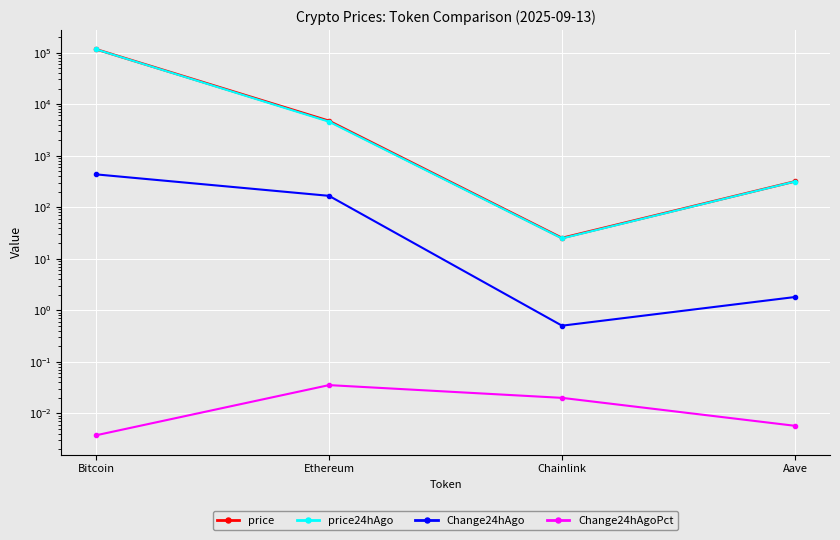

Rank the categories by Change24hAgoPct value from highest to lowest.

Ethereum, Chainlink, Aave, Bitcoin